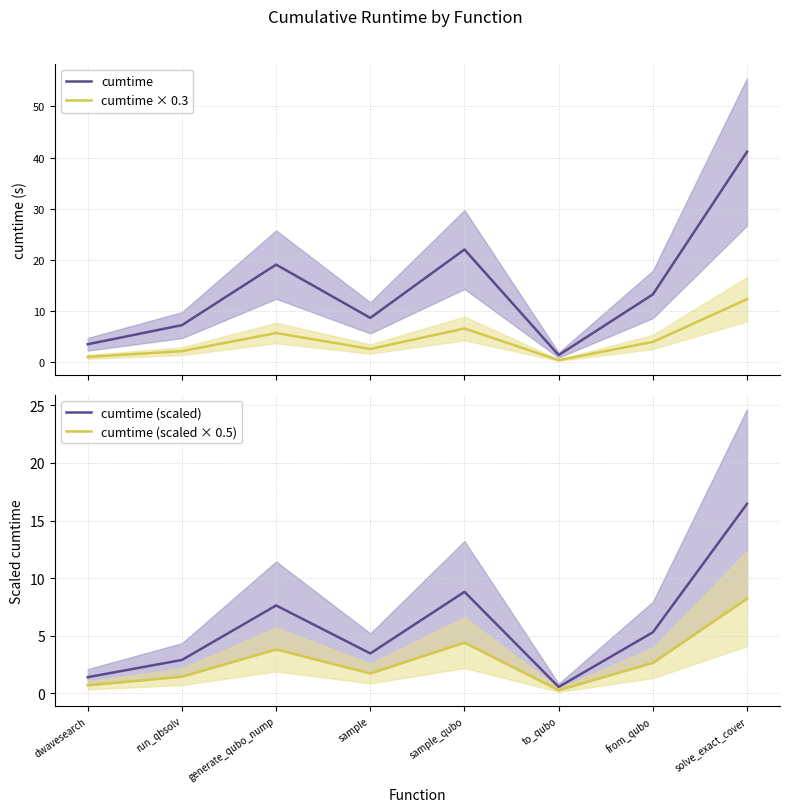

What is the spread (max minus min) of values at dwavesearch?

2.8